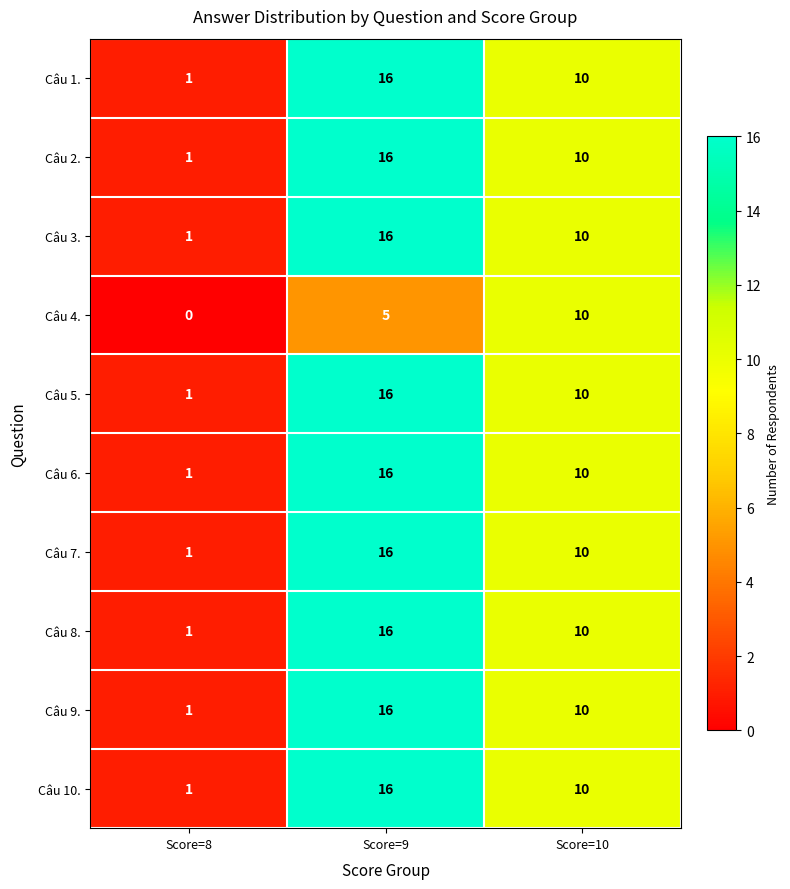

Reading left to right, transcribe all the data shown in this chart.

Câu 1.: 1	16	10
Câu 2.: 1	16	10
Câu 3.: 1	16	10
Câu 4.: 0	5	10
Câu 5.: 1	16	10
Câu 6.: 1	16	10
Câu 7.: 1	16	10
Câu 8.: 1	16	10
Câu 9.: 1	16	10
Câu 10.: 1	16	10